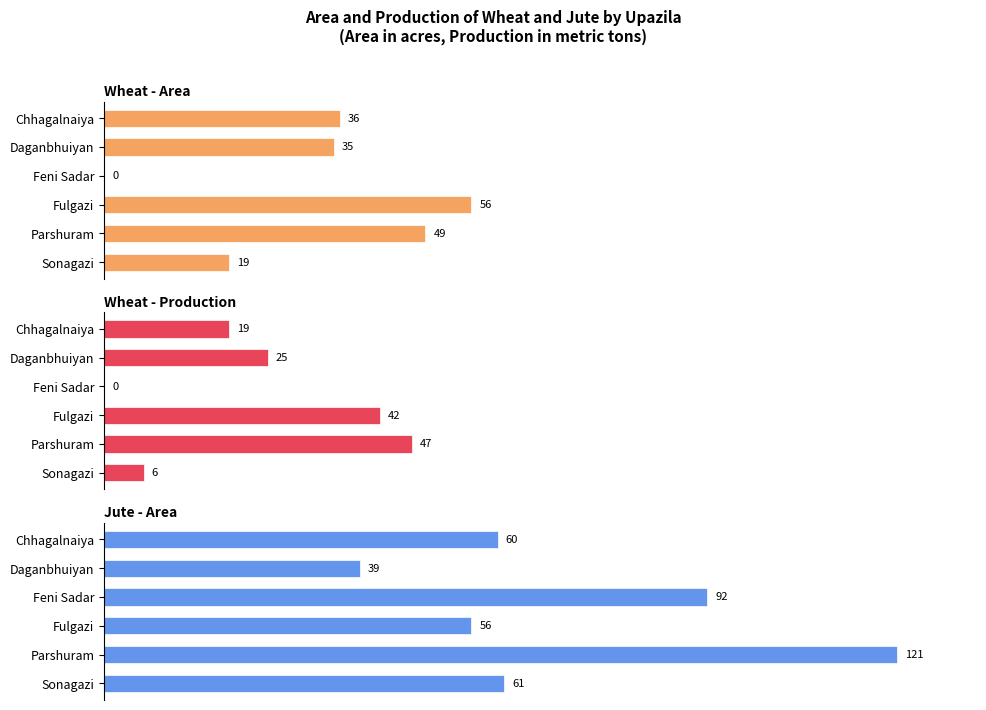

What are all the series names shown in the legend?

Wheat - Area, Wheat - Production, Jute - Area